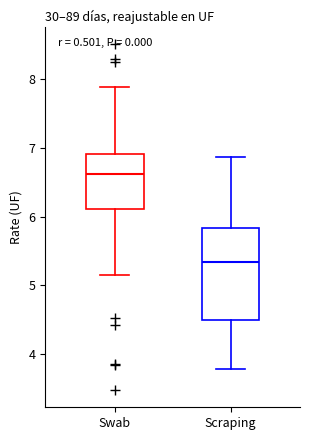

Reading left to right, transcribe this box plot: for each box, give where its median line is, the range the box spans, and where its two whiskers end, as read against the y-axis. The values are not printed on the chart, so give them approximately, as read against the axis.

Swab: median 6.6, box 6.1 to 6.9, whiskers 5.2 to 7.9
Scraping: median 5.3, box 4.5 to 5.8, whiskers 3.8 to 6.9